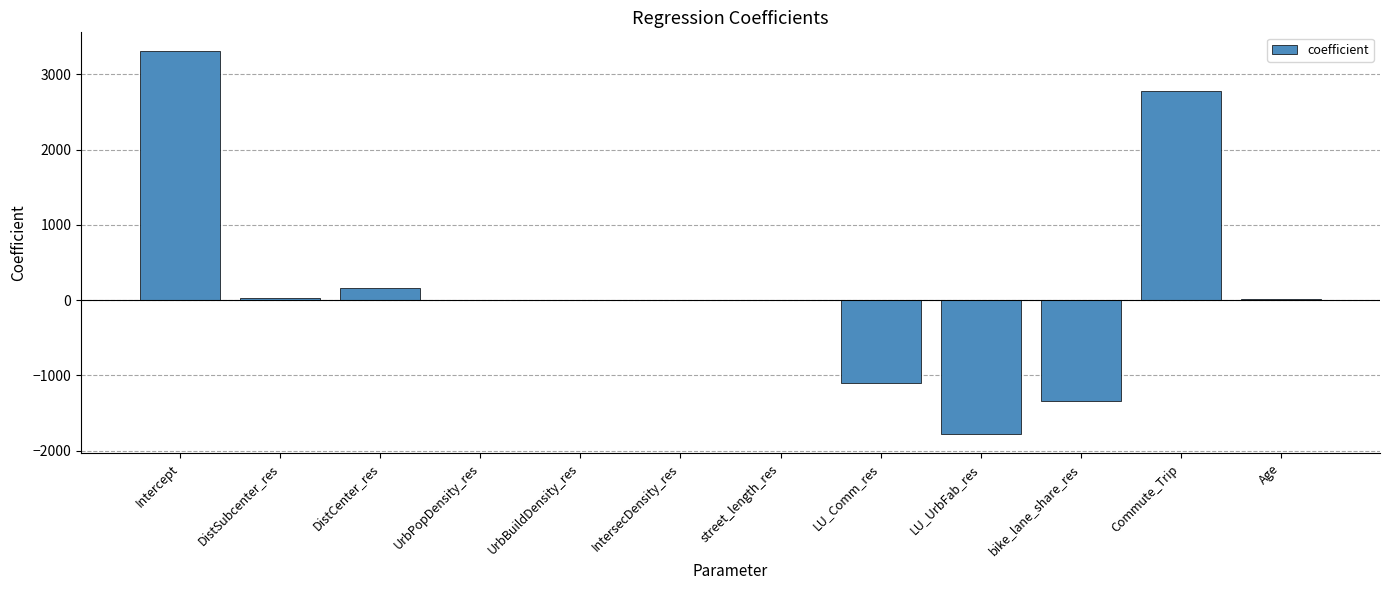

What is the average value?

172.5